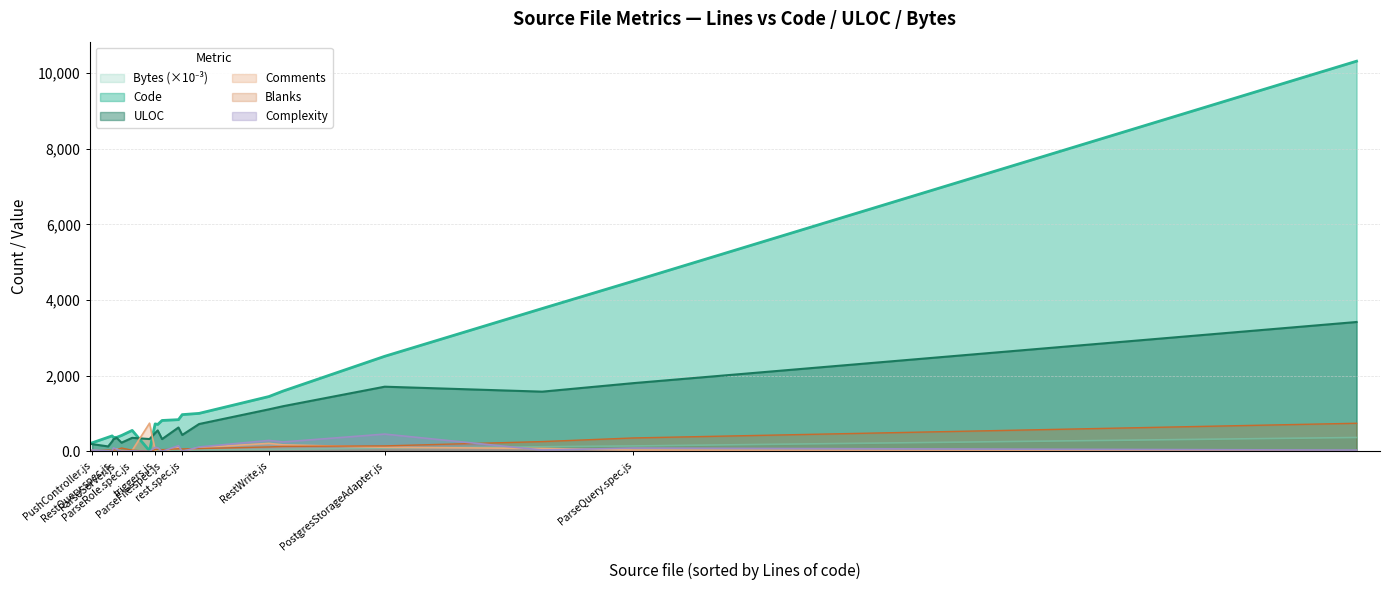

At which label does Blanks first exceed 68?

RestWrite.js